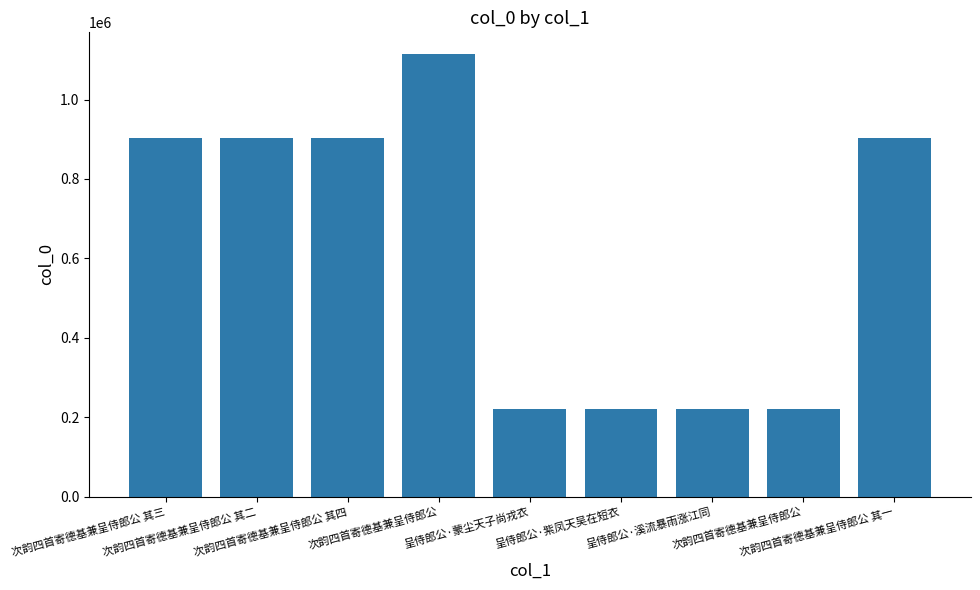

Between 呈侍郎公·蒙尘天子尚戎衣 and 呈侍郎公·溪流暴雨涨江同, which is larger?

呈侍郎公·蒙尘天子尚戎衣